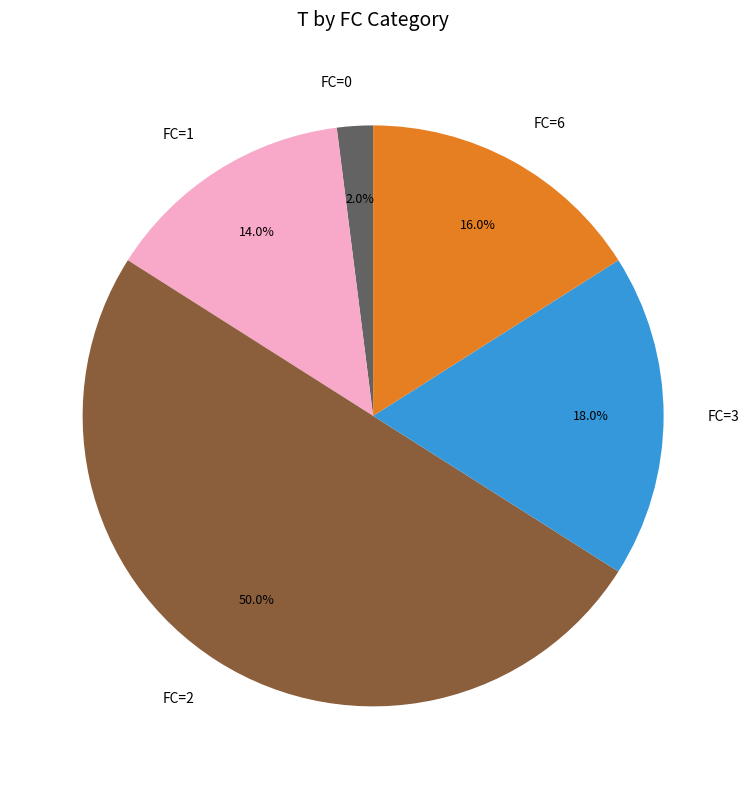

Does FC=3 represent more than half of the total?

No